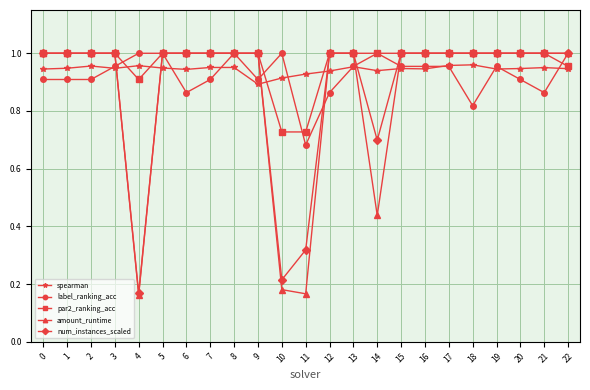

What is the total value across all series at 17?

4.9